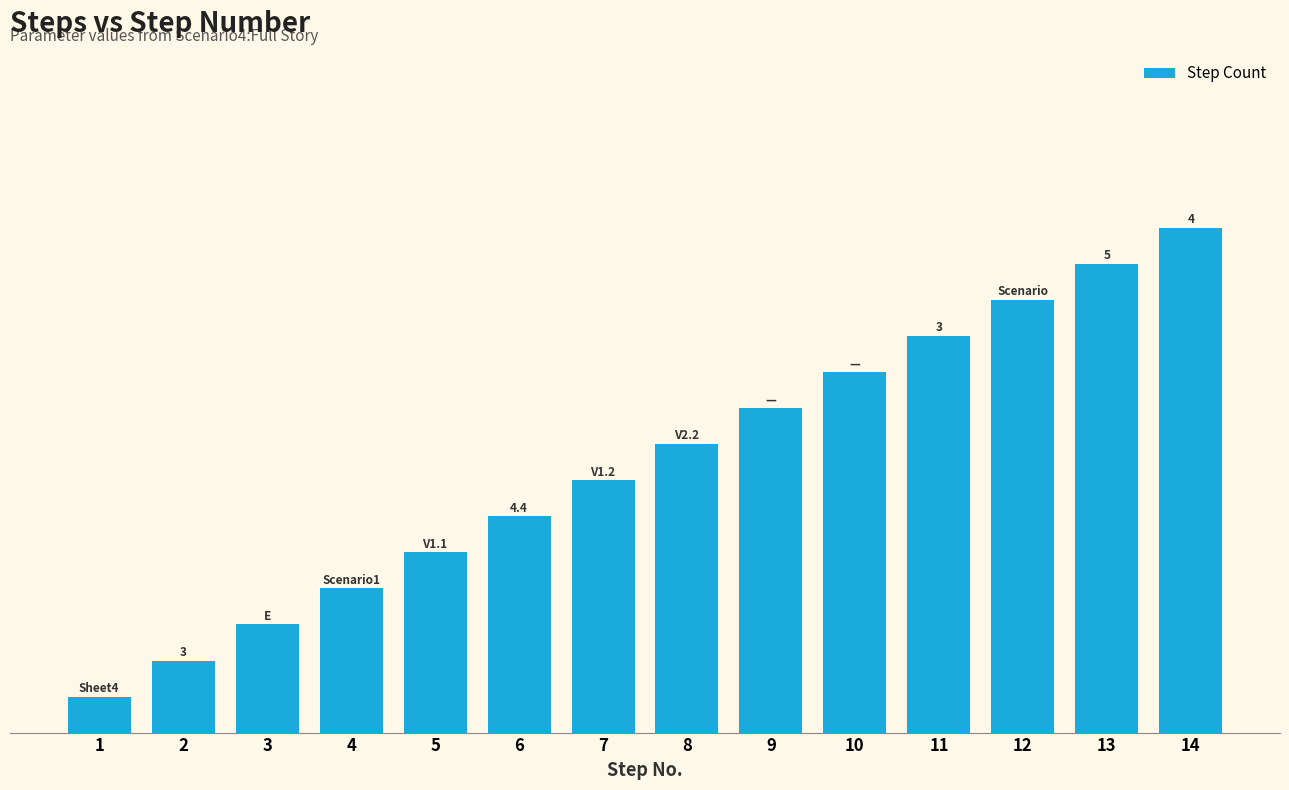

List the labels in order of value, largest first.

14, 13, 12, 11, 10, 9, 8, 7, 6, 5, 4, 3, 2, 1